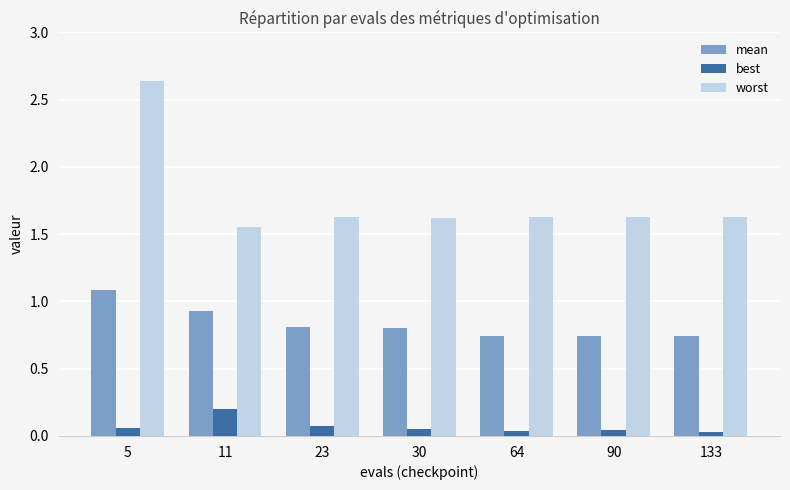

Rank the series by their average value, from lowest to highest.

best, mean, worst